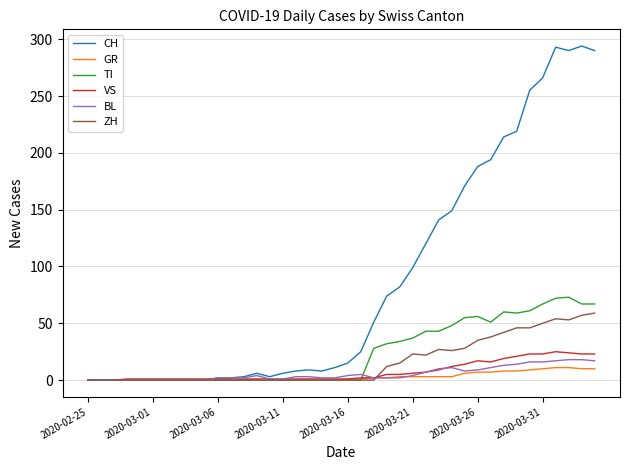

Which series has the largest range (max minus min)?

CH